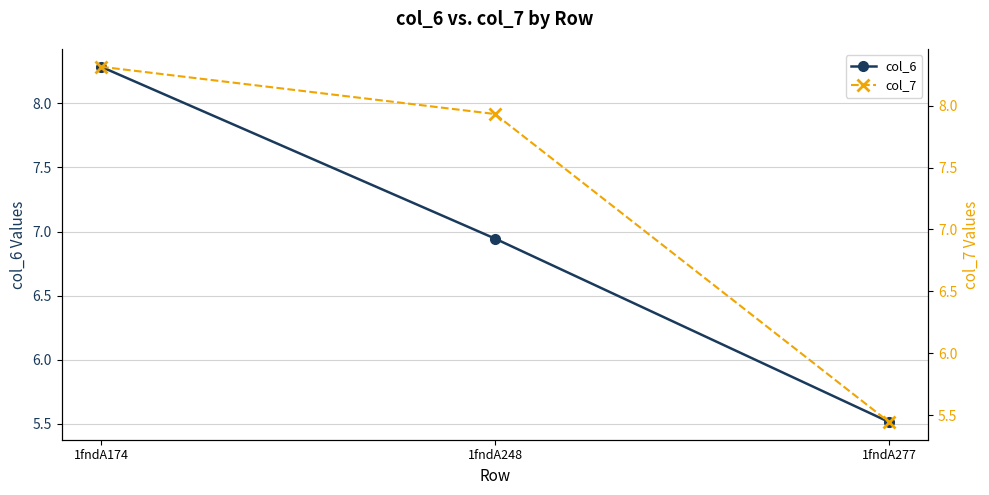

Is this an area chart (filled region under the line)?

No